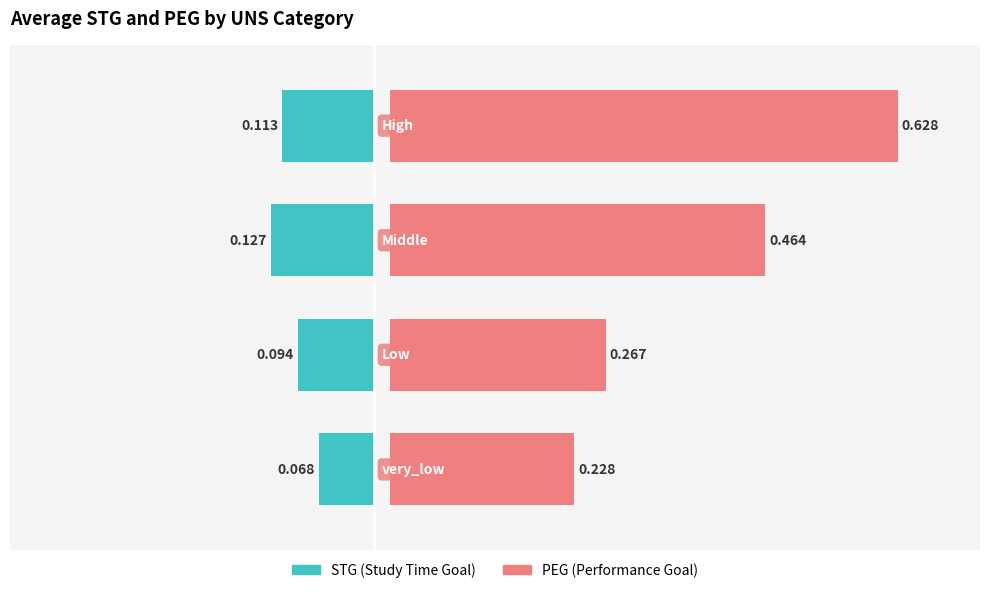

True or false: PEG has a value of 0.9 at 0.0.

False